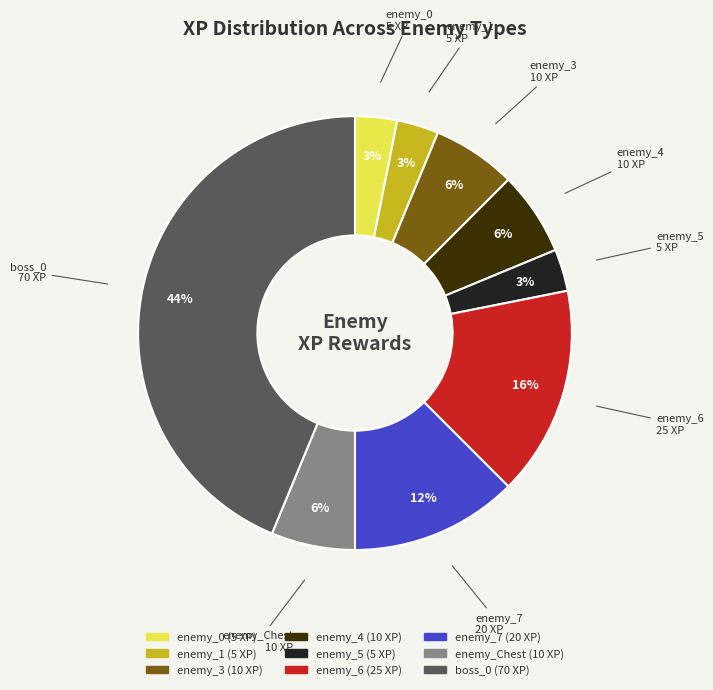

What is the largest slice in the pie chart?

boss_0